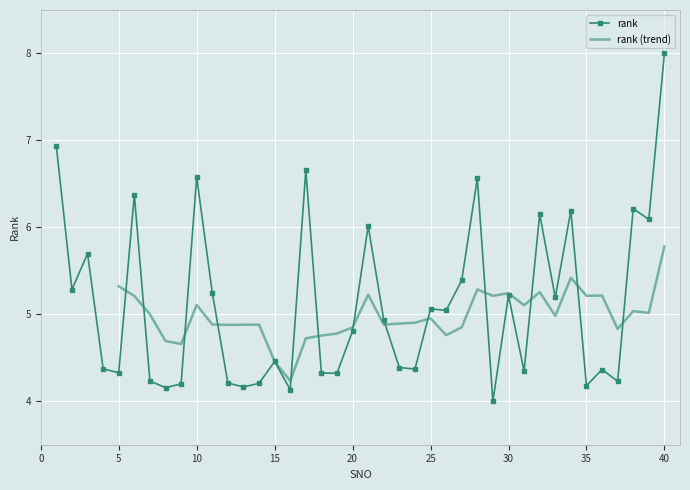

What is the maximum value shown in the chart?

8.0